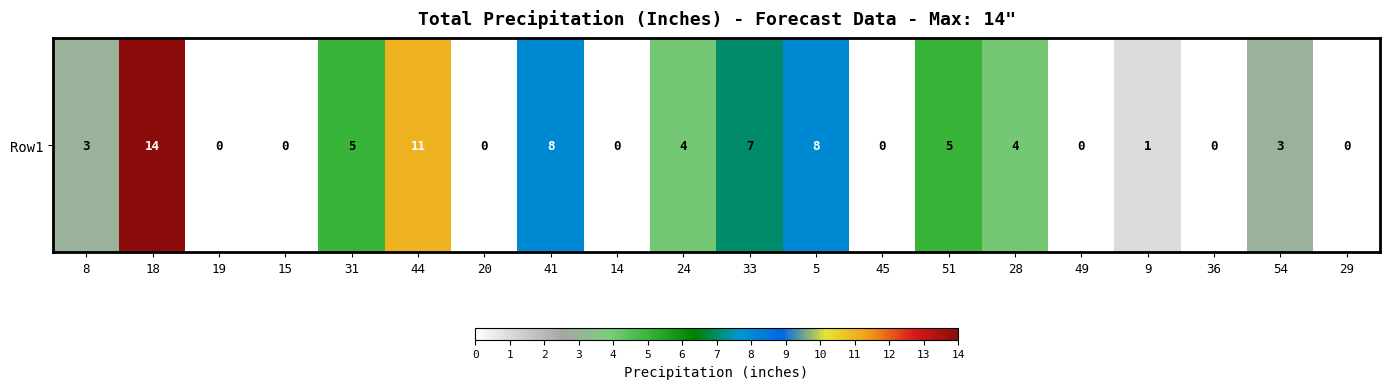

Reading left to right, extract all data points from this chart.

3	14	0	0	5	11	0	8	0	4	7	8	0	5	4	0	1	0	3	0